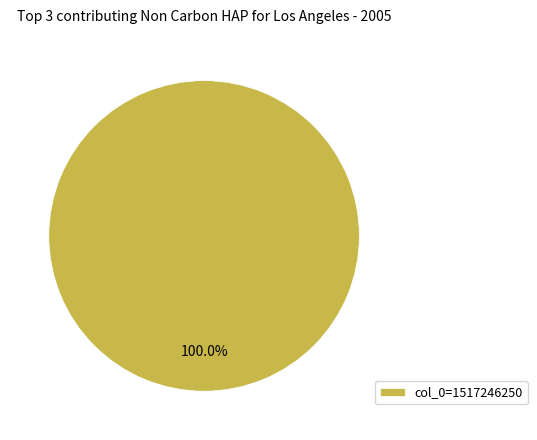

How many slices are in this pie chart?

1